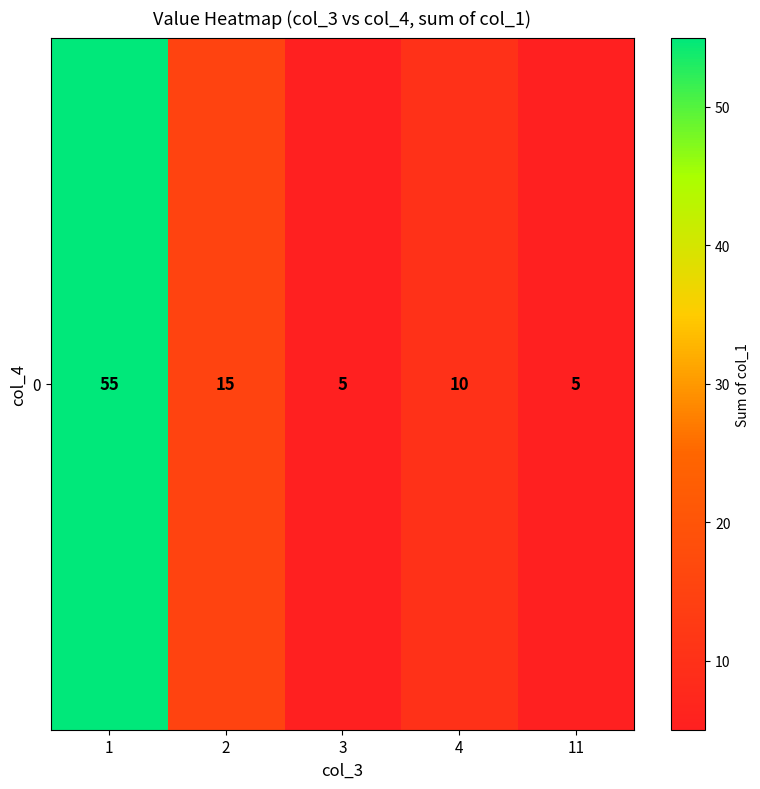

What is the average value?

18